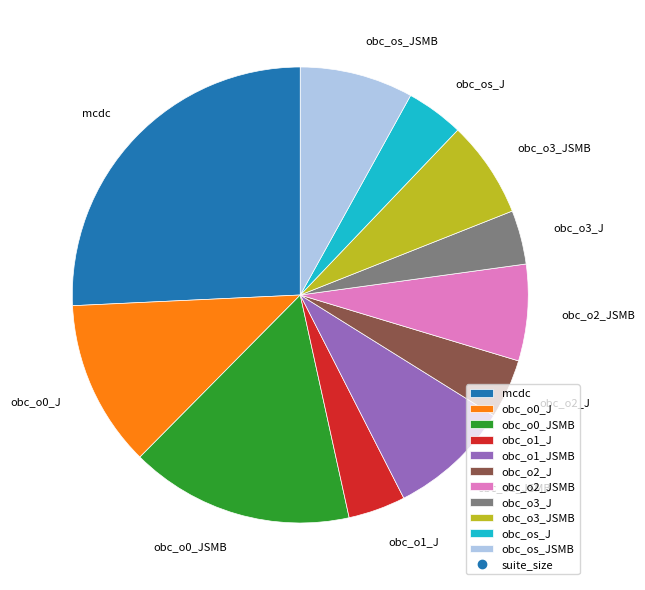

The obc_o1_JSMB slice represents 9% of the pie. True or false?

True